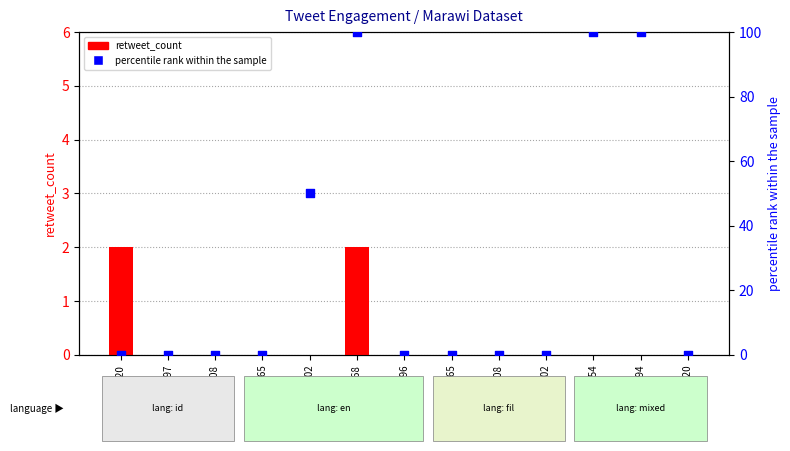

Is the value of retweet_count at 894465 greater than the value of percentile rank within the sample at 894465?

No